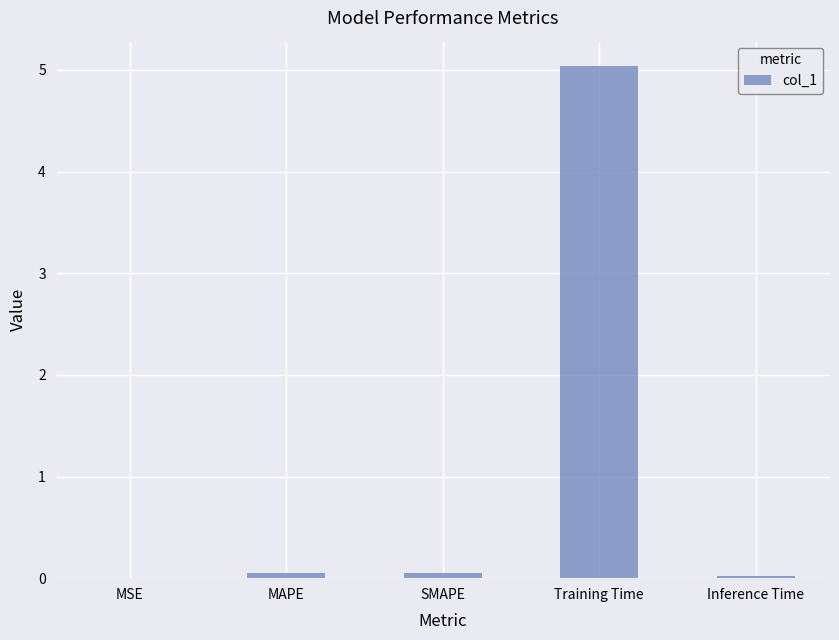

What is the sum of all values?

5.2